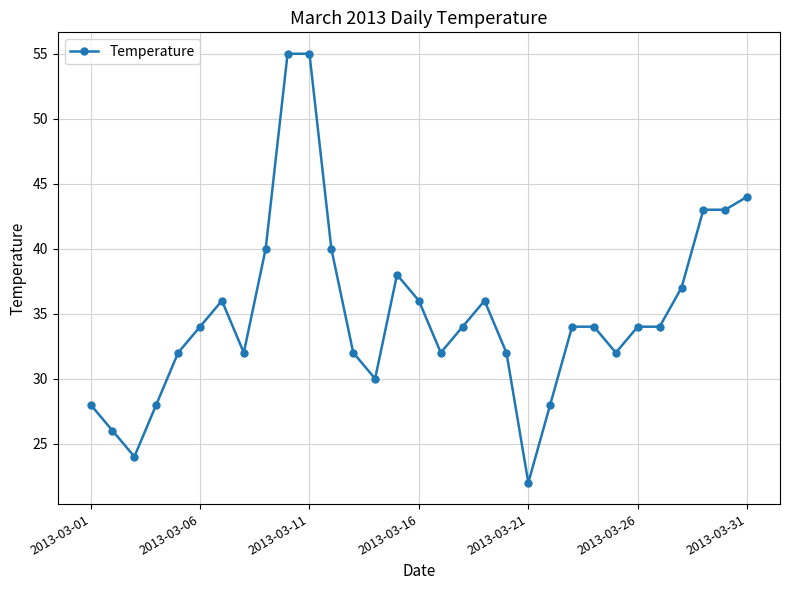

What is the value of the 11th point from the left?

55